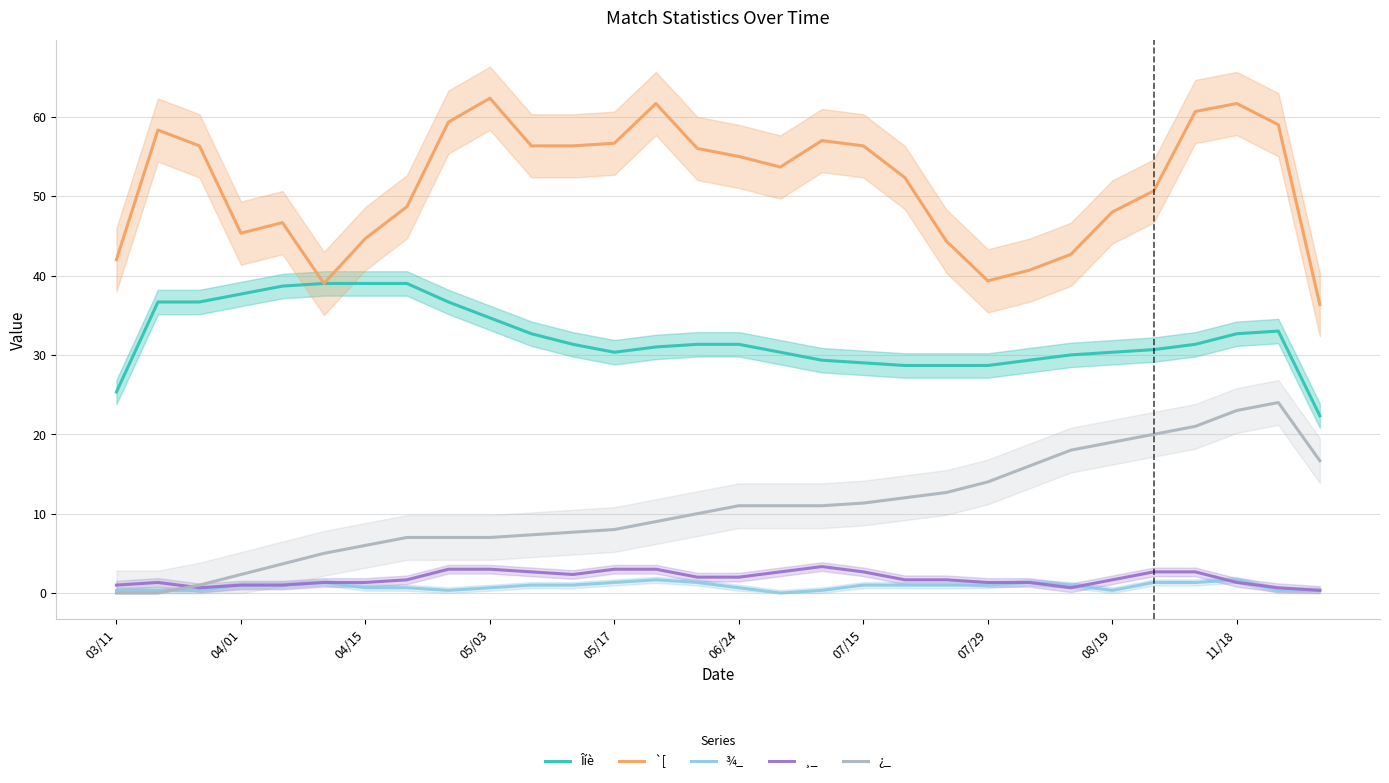

True or false: Îíè and ¾_ cross at least once.

False